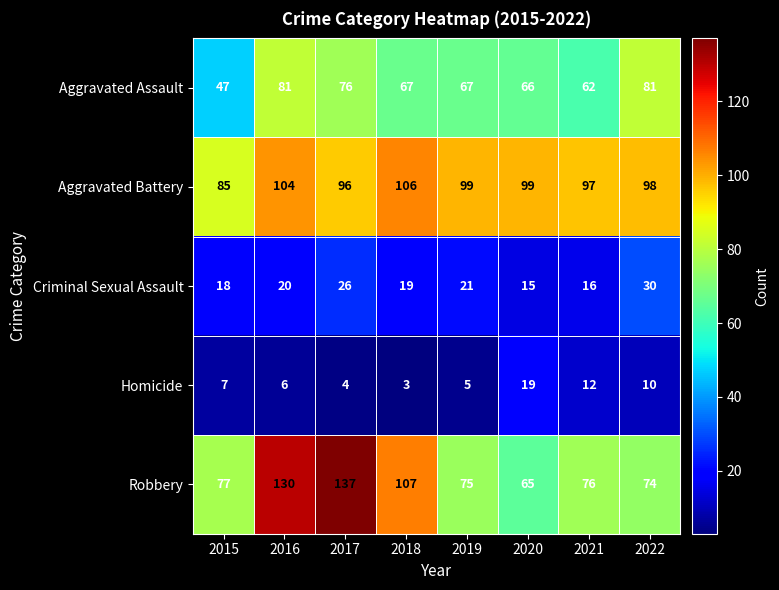

Which series has the largest range (max minus min)?

Robbery